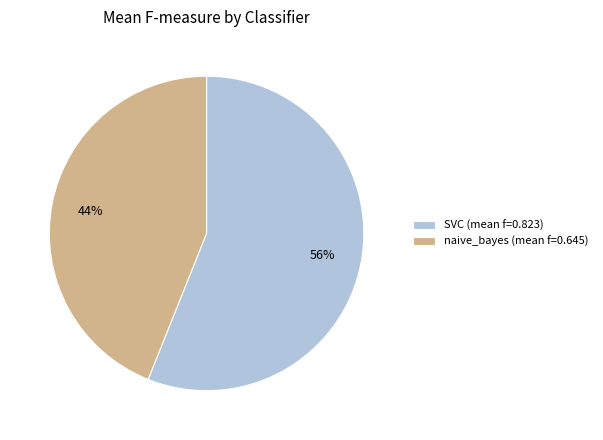

Is it true that SVC (mean f=0.823) is 56% of the pie?

True